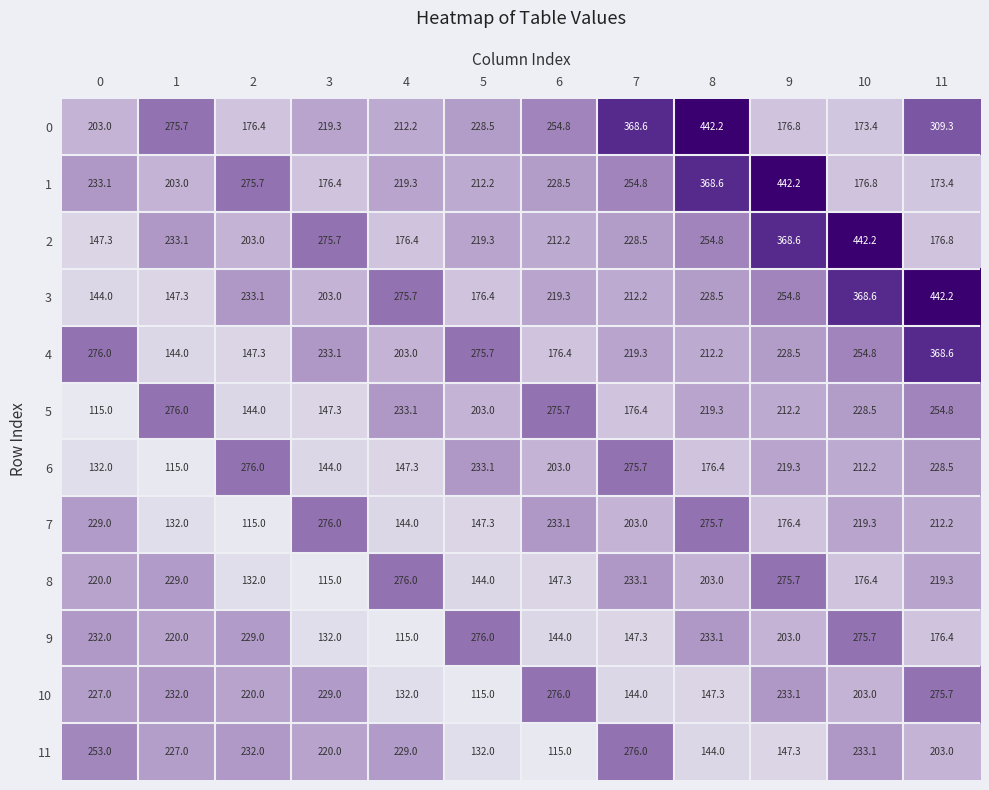

What is the smallest value displayed?

115.0